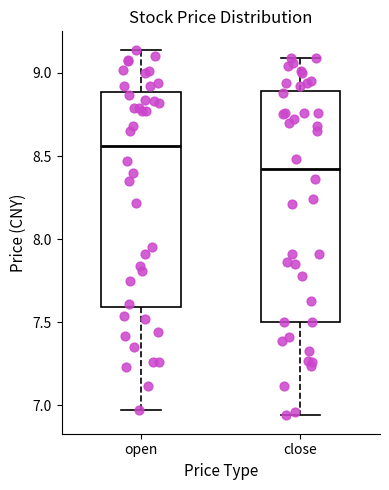

Where does the upper whisker of the box for close end on the y-axis? The values are not printed on the chart, so give them approximately, as read against the axis.

9.10